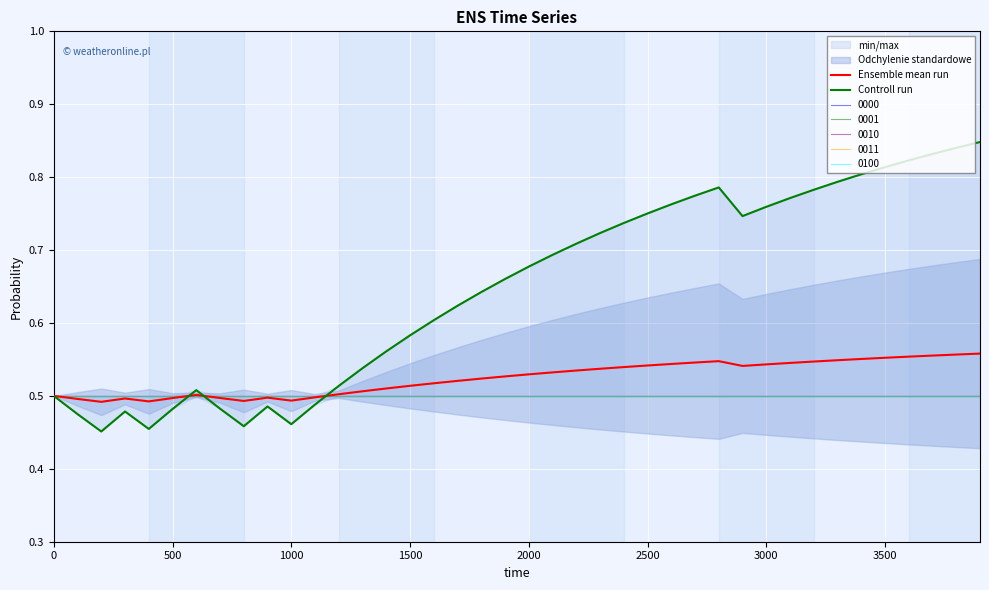

In Controll run, how many points are lower than both neighbors (excluding endpoints)?

5